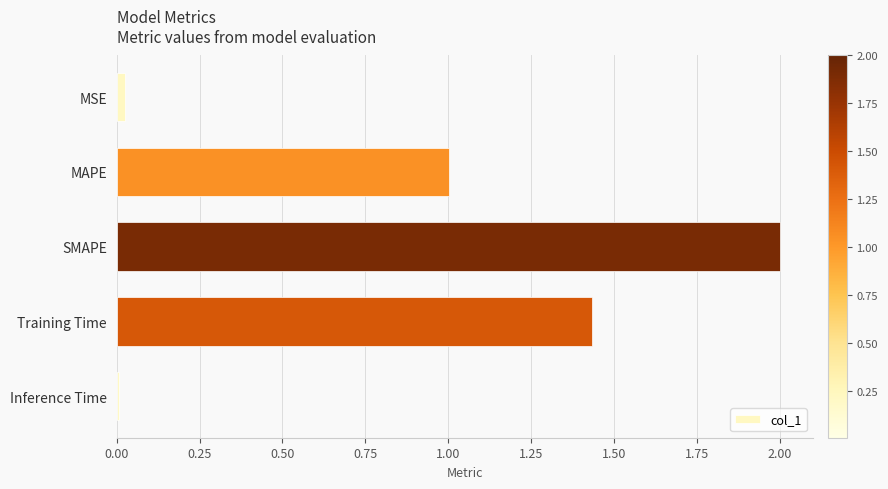

Rank the categories by value from highest to lowest.

SMAPE, Training Time, MAPE, MSE, Inference Time